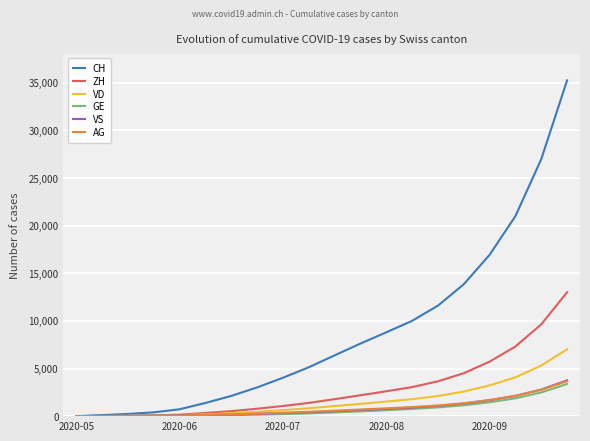

What is the highest value of the AG series?

3671